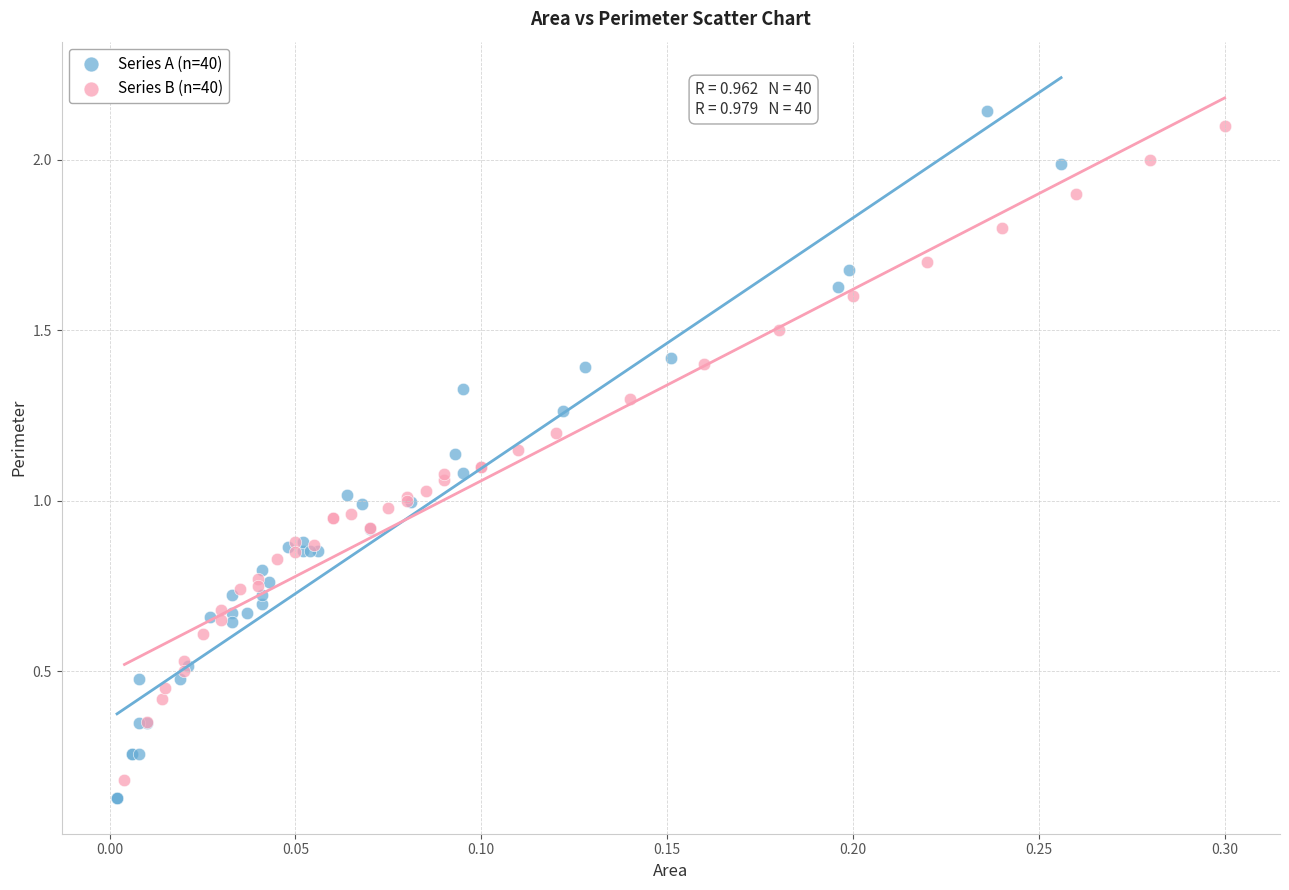

Which series reaches the minimum Y coordinate?

Series A (n=40)